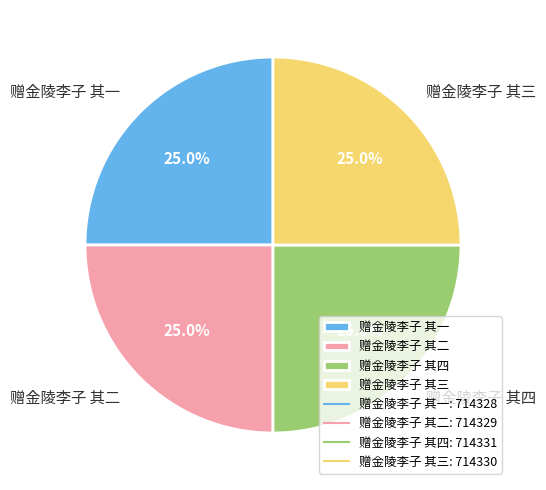

Is it true that 赠金陵李子 其二 is 38% of the pie?

False